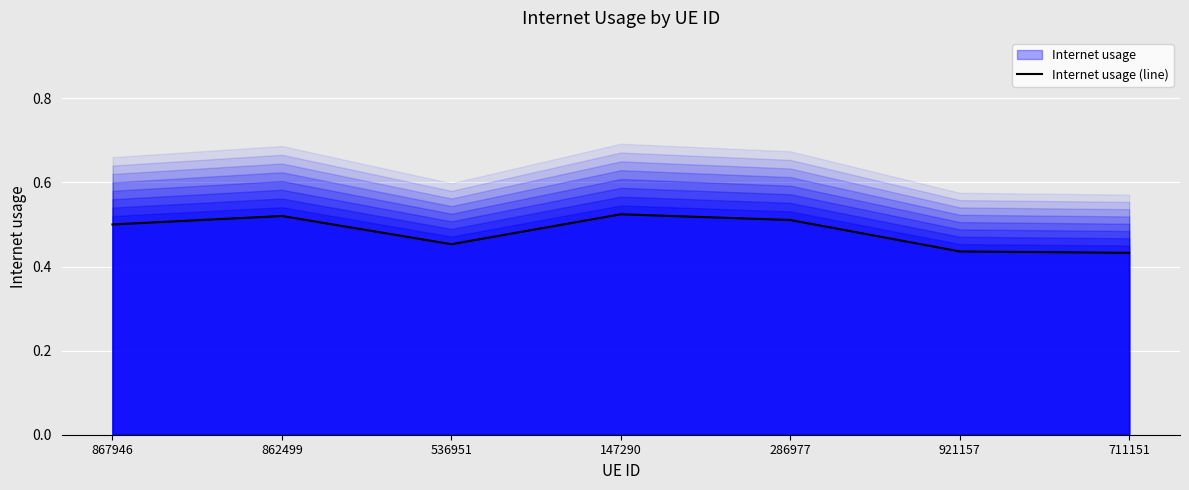

How many lines are shown in the chart?

1